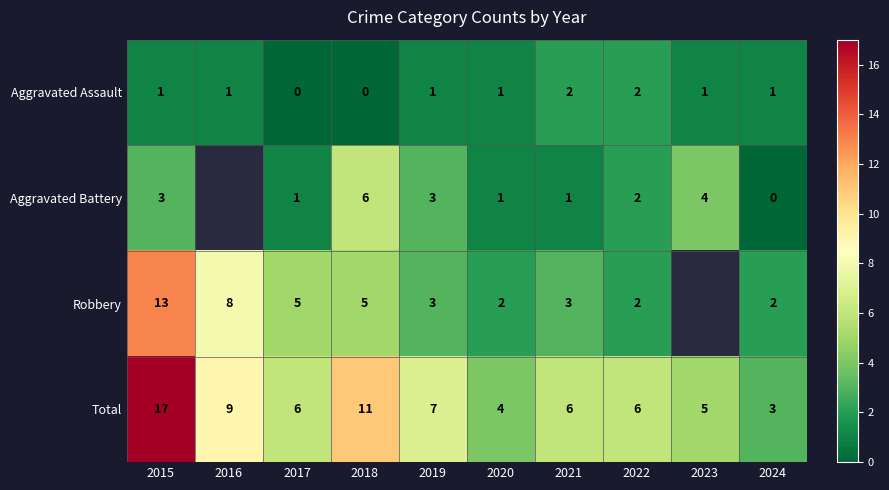

Rank the series at 2021 from lowest to highest value.

Aggravated Battery, Aggravated Assault, Robbery, Total